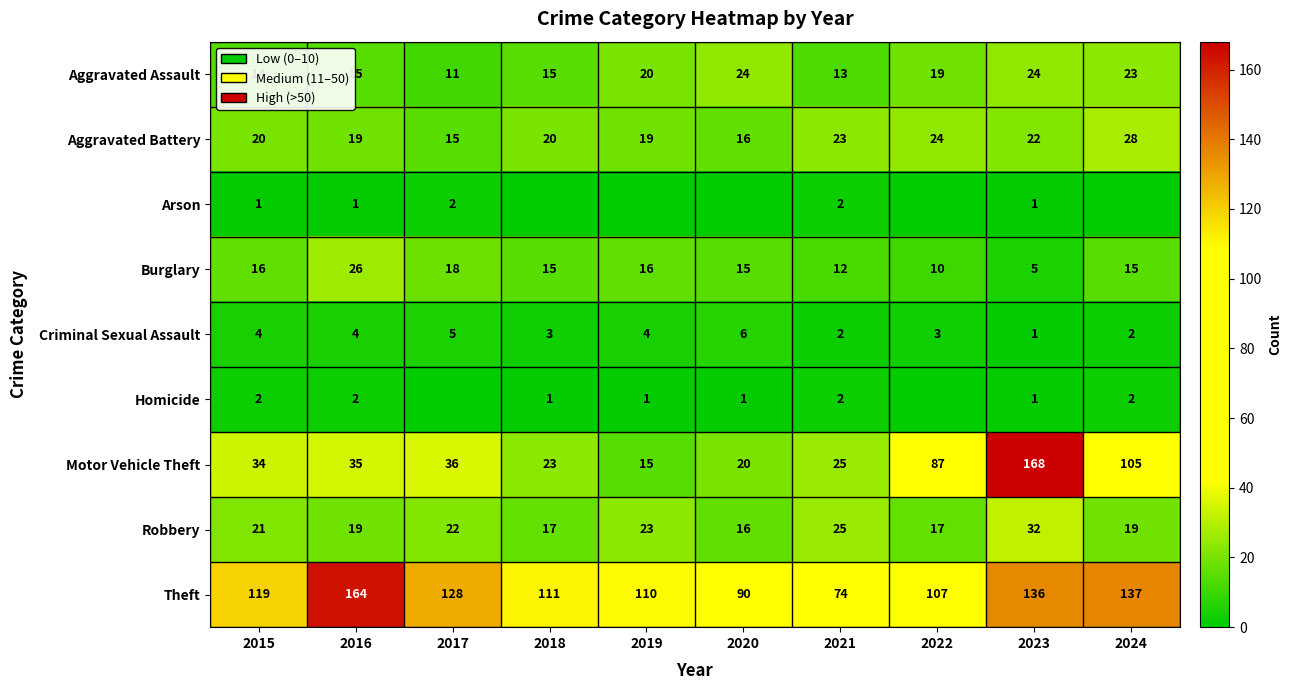

The value of Motor Vehicle Theft at 2021 is 25. True or false?

True